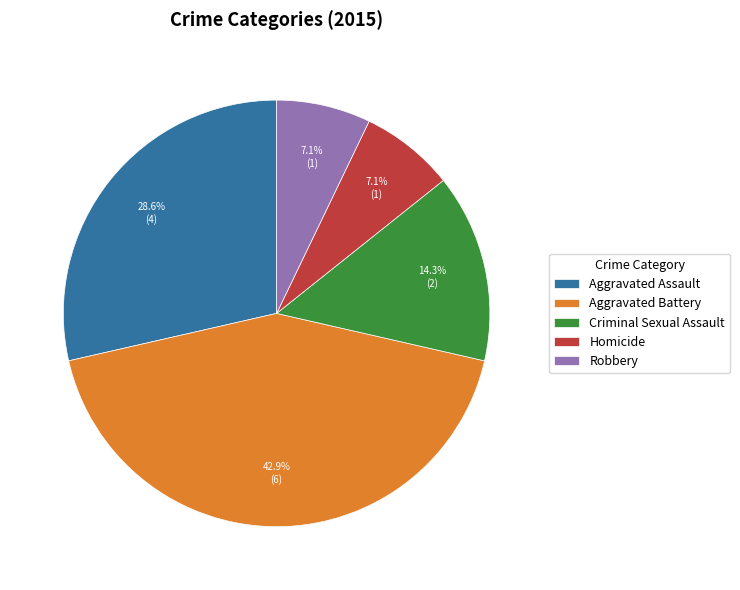

To the nearest percent, what is the difference between the Robbery and Criminal Sexual Assault slice percentages?

7%